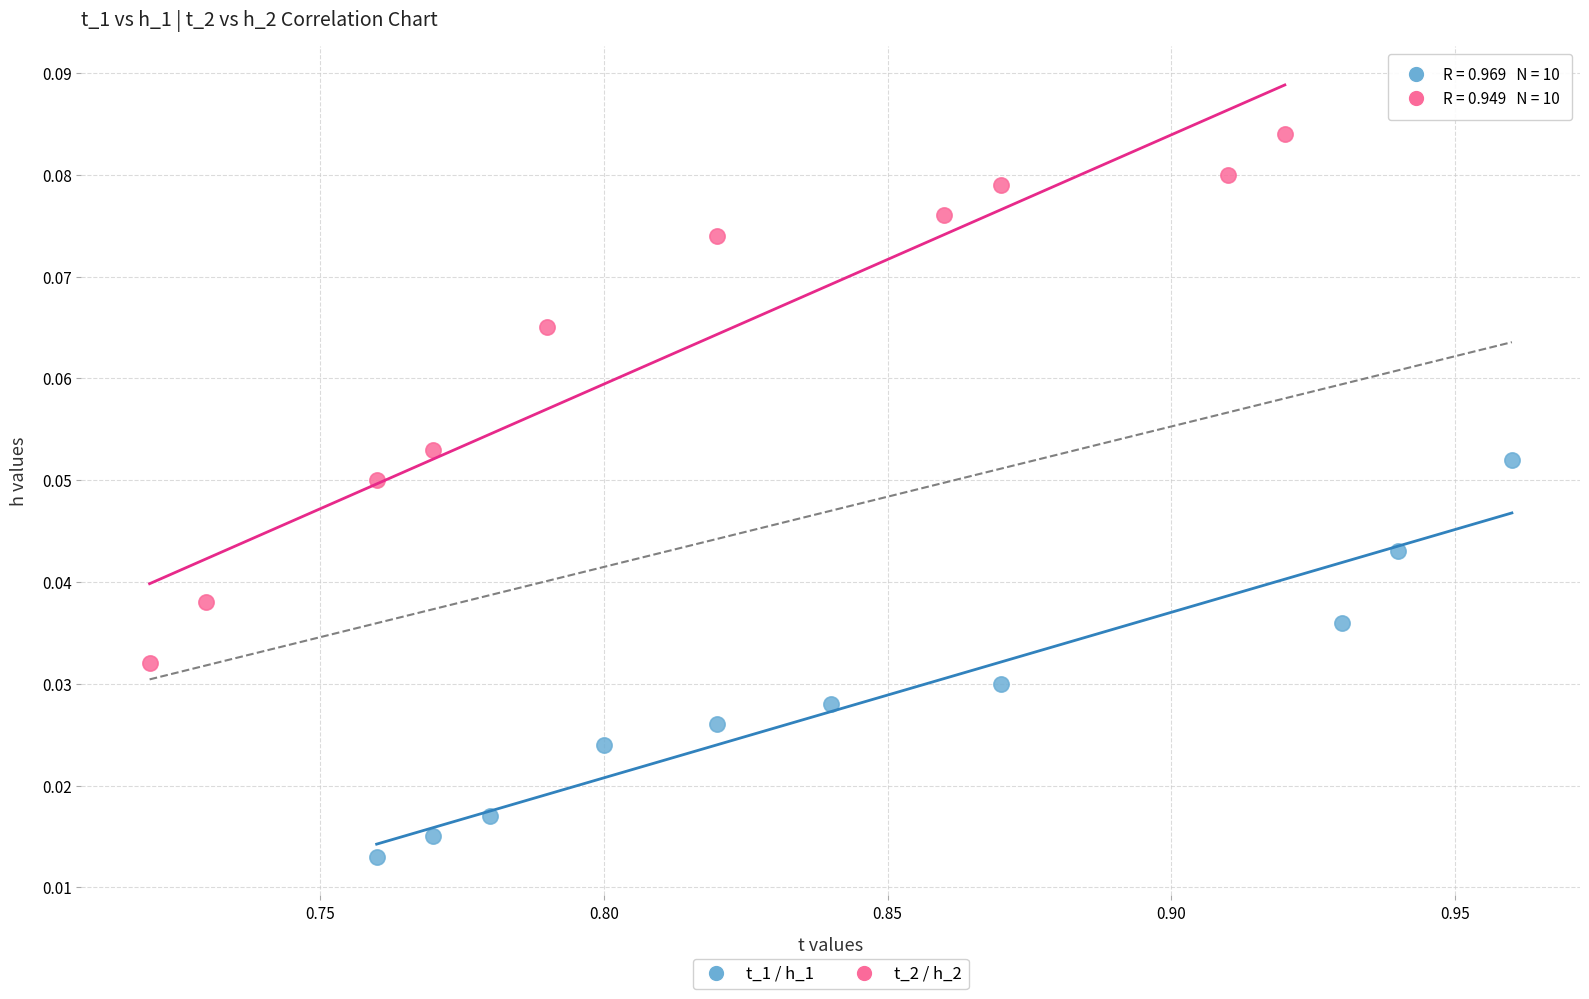

Which series reaches the maximum Y coordinate?

t_2 / h_2